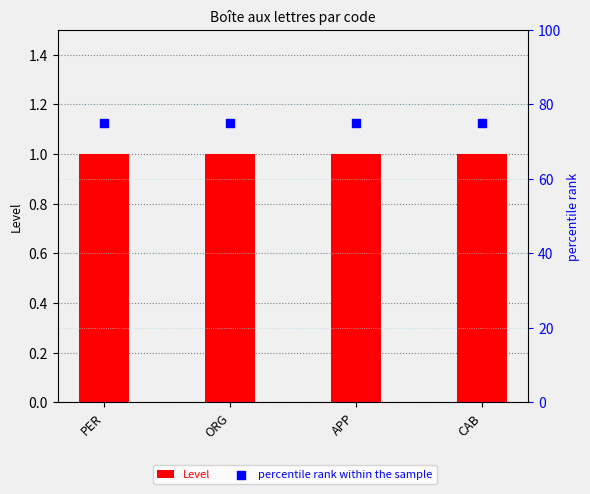

At which category is the sum across all series the highest?

PER